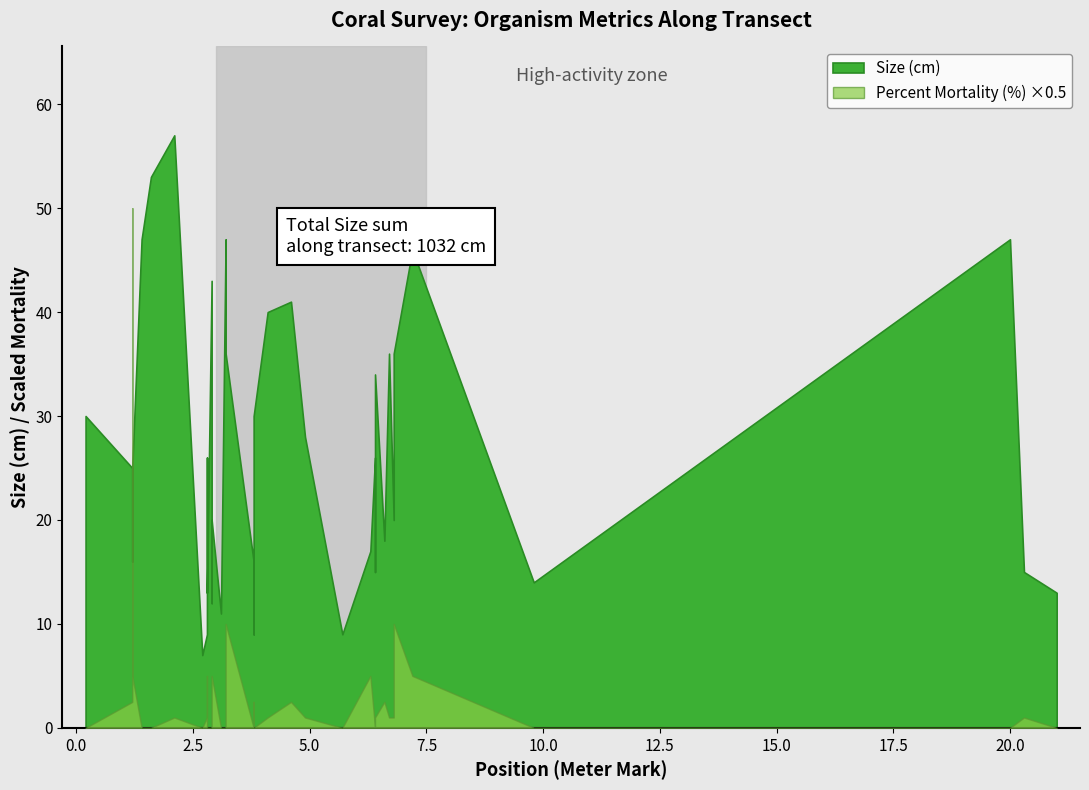

How many values in the Size (cm) series exceed 25?

18